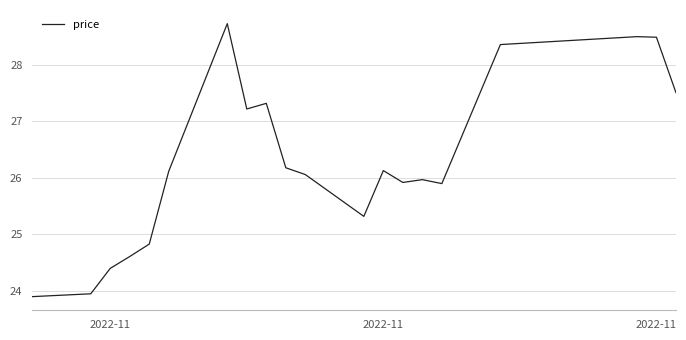

What is the smallest value displayed?

23.9